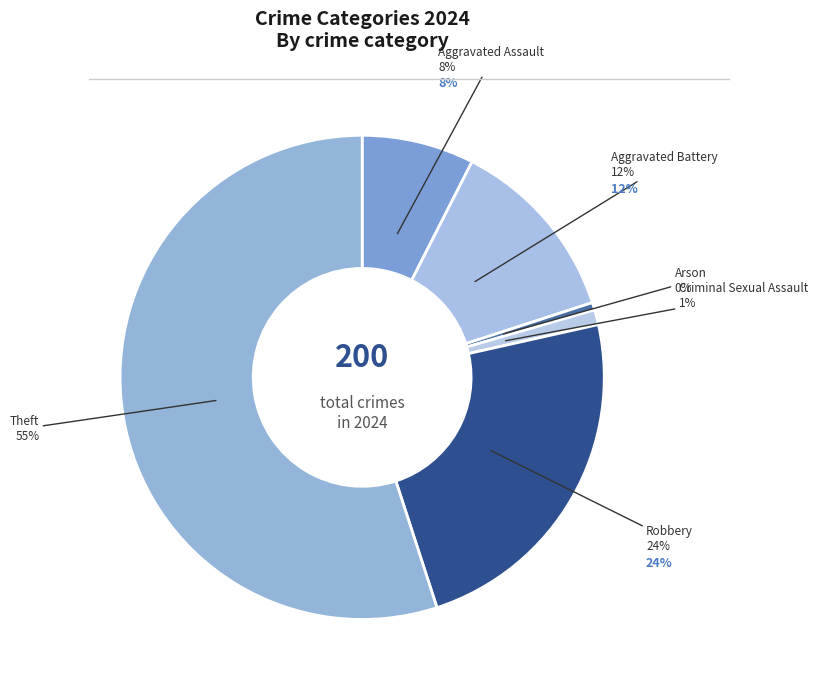

Which has a higher value, Robbery or Criminal Sexual Assault?

Robbery